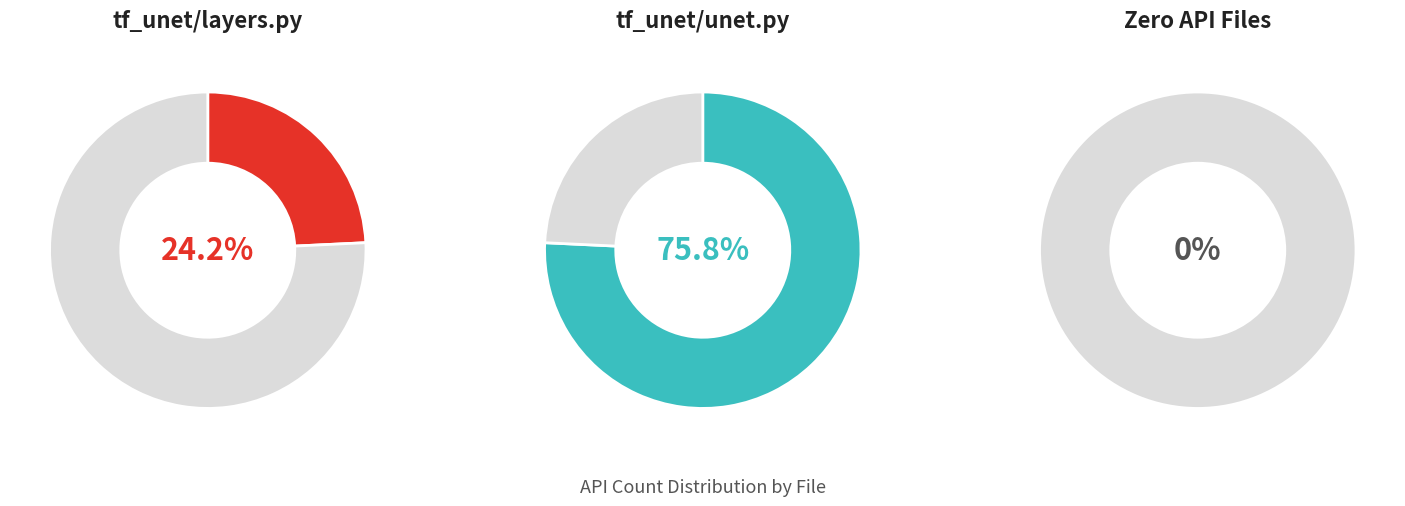

What is the largest slice in the pie chart?

tf_unet/unet.py